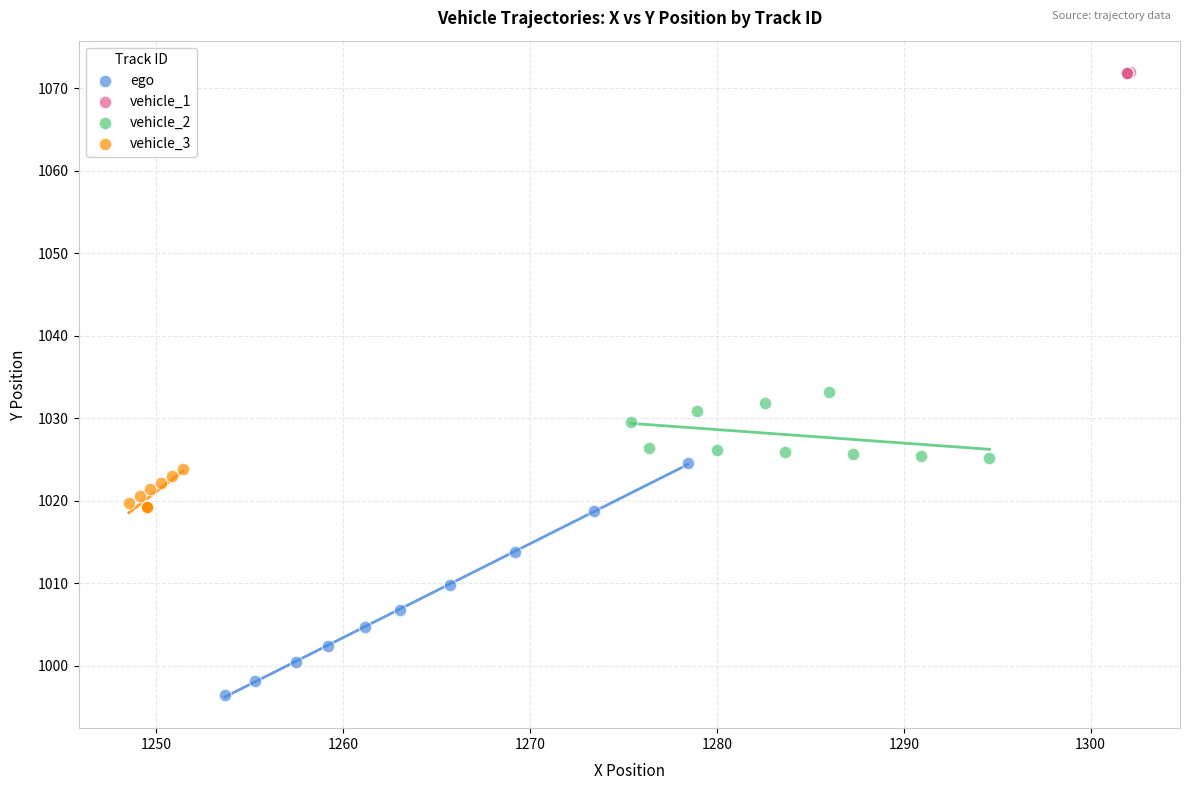

Which series has the largest Y range (max minus min)?

ego